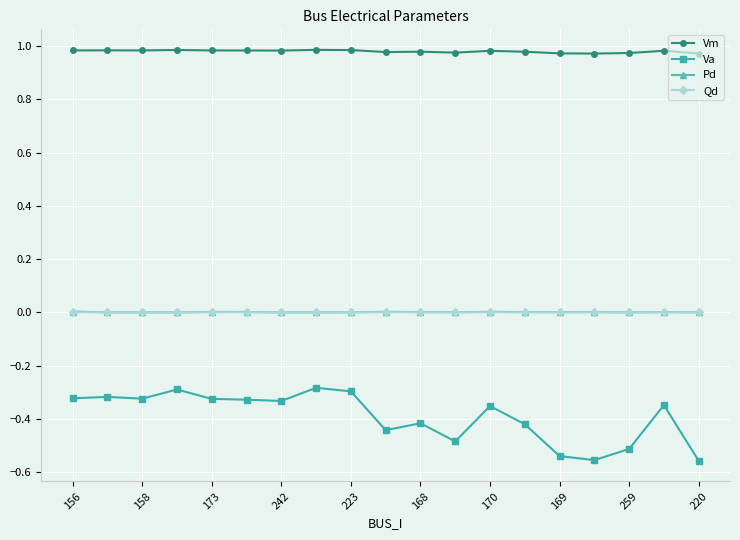

True or false: Pd and Vm intersect in this chart.

False